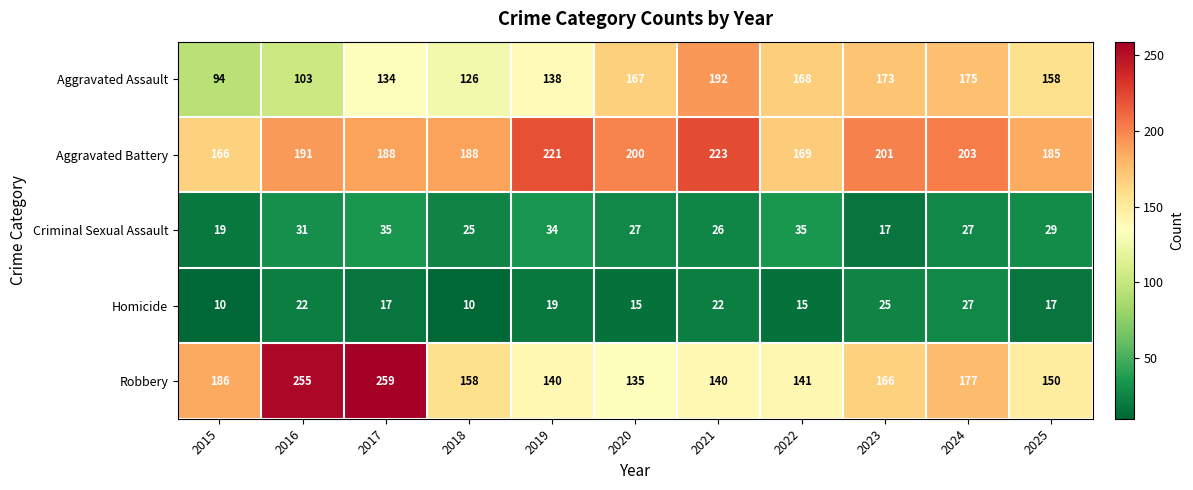

Which series changed the most between 2017 and 2023?

Robbery